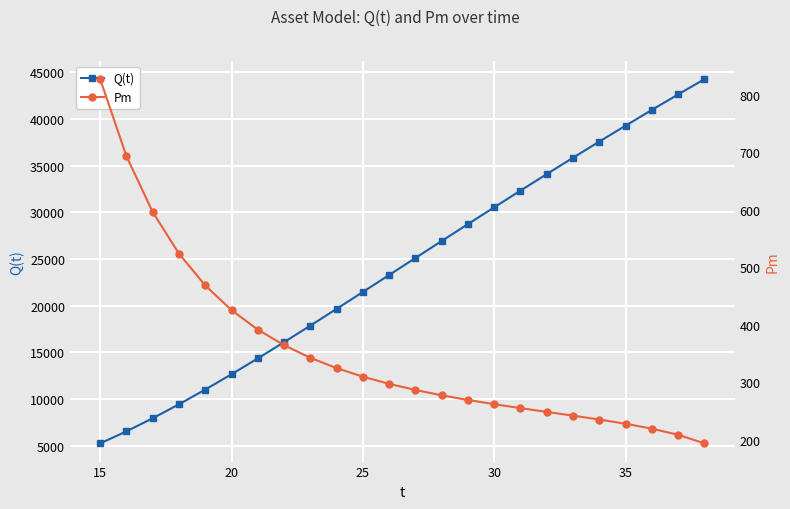

Between 10 and 22, which is larger?

22